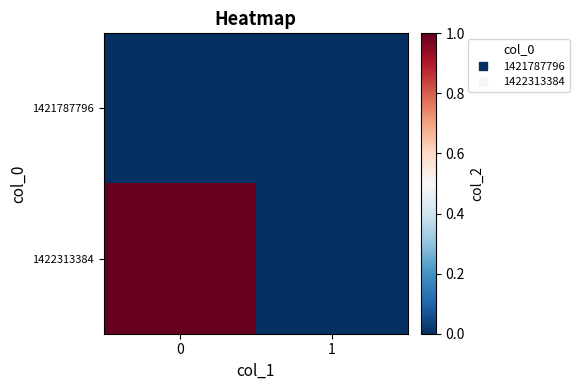

Which series has the largest range (max minus min)?

row_1